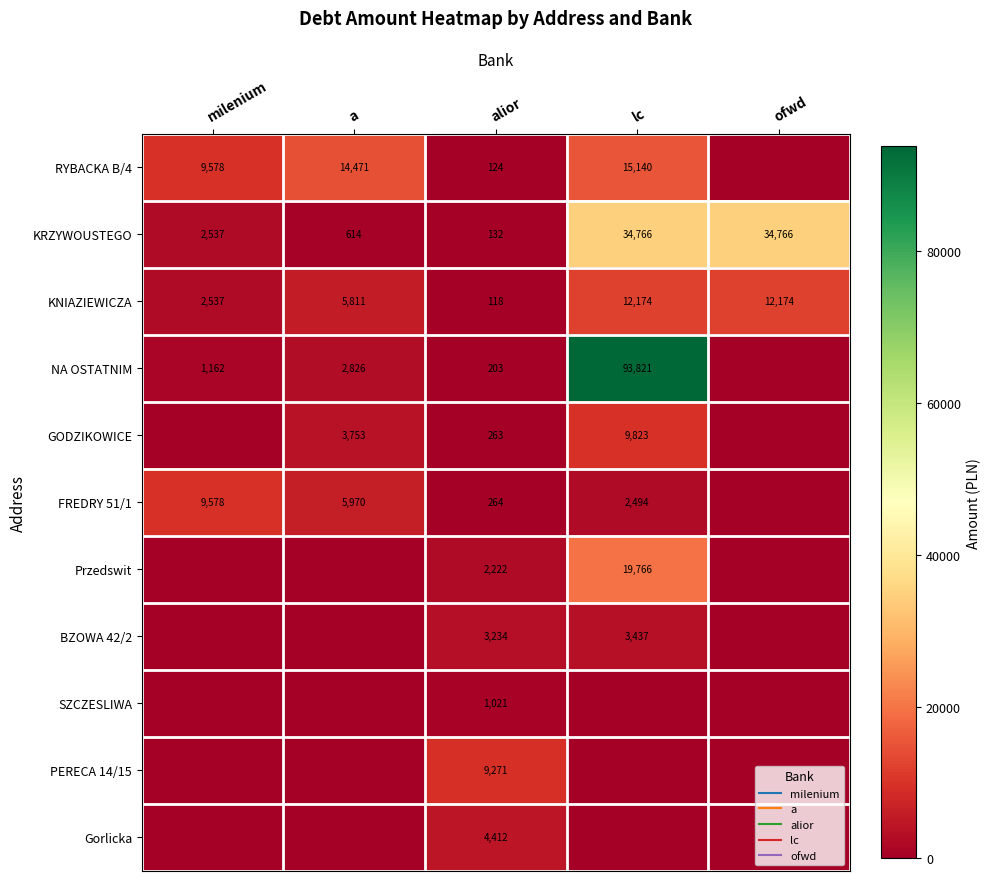

Count the number of data series in this chart.

11